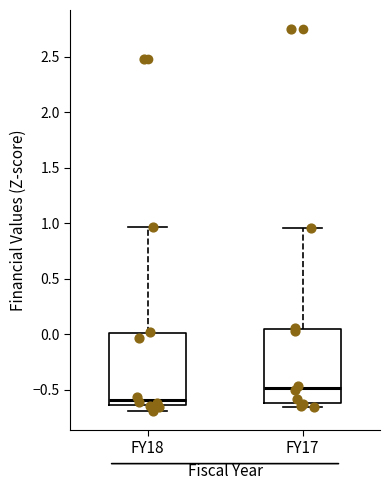

Where is the upper edge of the box for FY18 on the y-axis? The values are not printed on the chart, so give them approximately, as read against the axis.

0.00